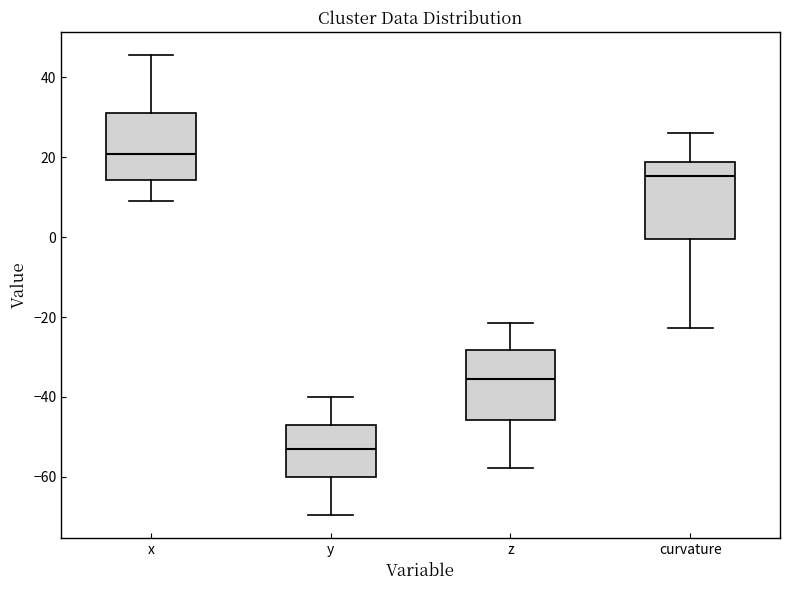

Where does the median line of the box for x sit on the y-axis? The values are not printed on the chart, so give them approximately, as read against the axis.

20